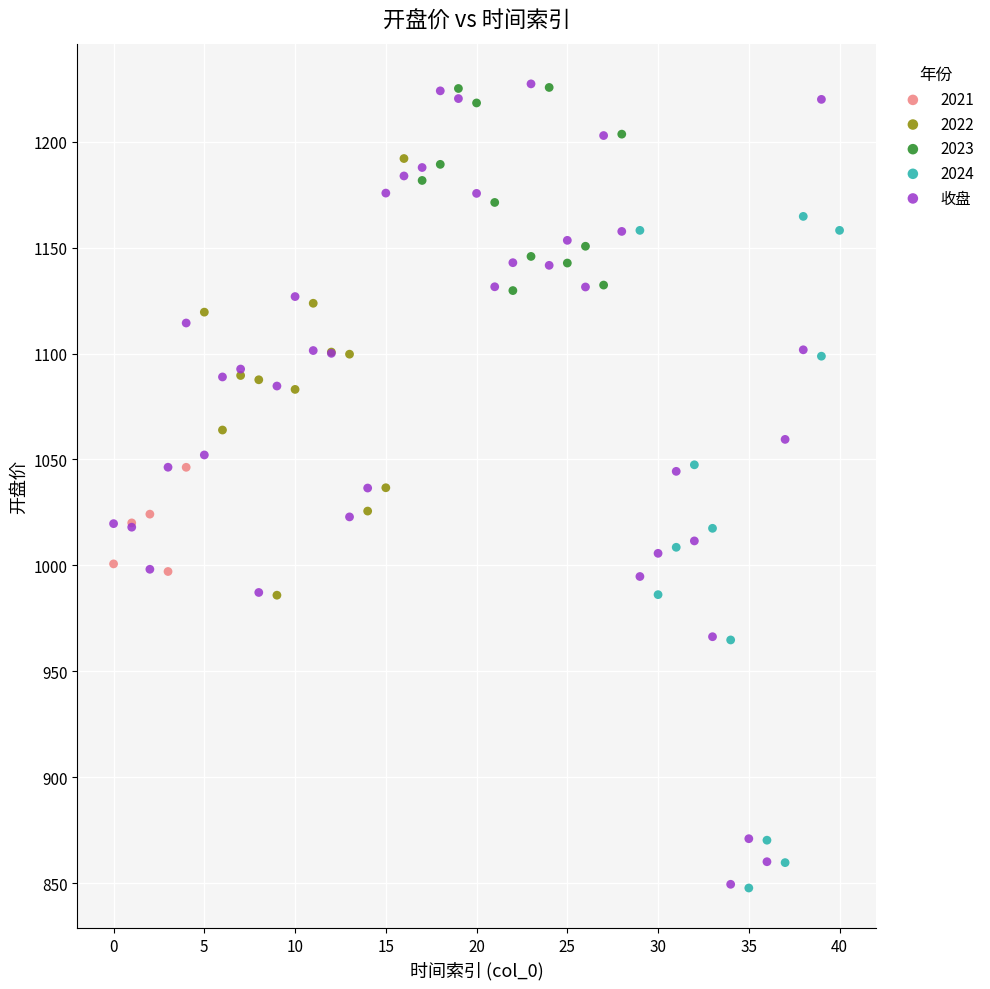

Which series has the largest Y range (max minus min)?

收盘